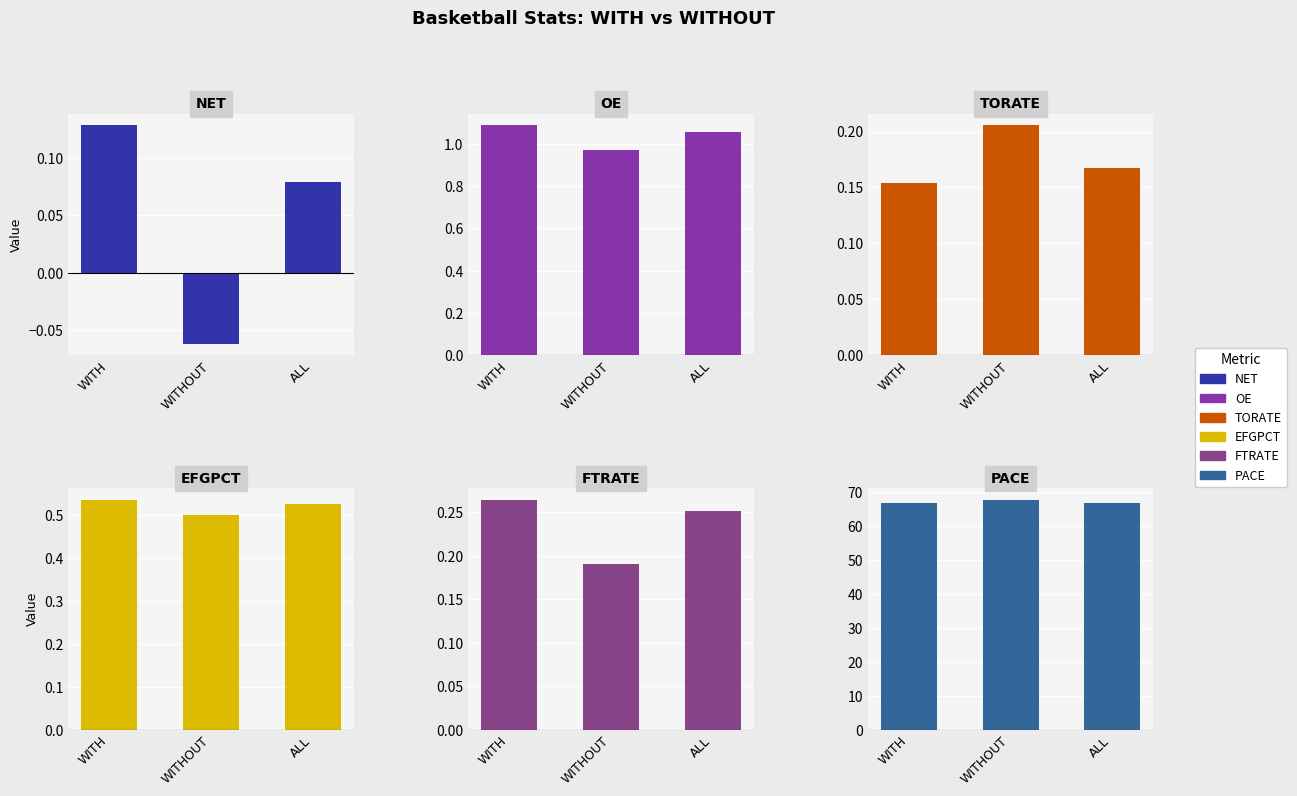

What is the lowest value of the FTRATE series?

0.2